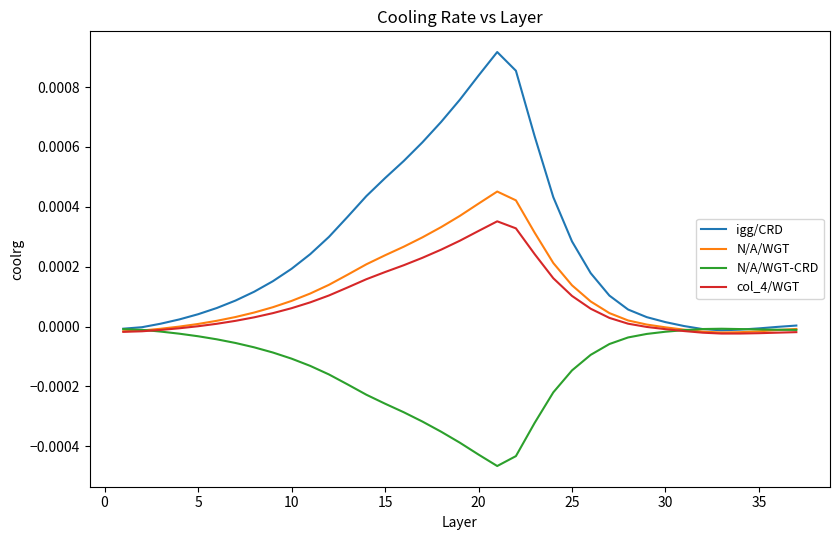

Which series has the largest range (max minus min)?

igg/CRD